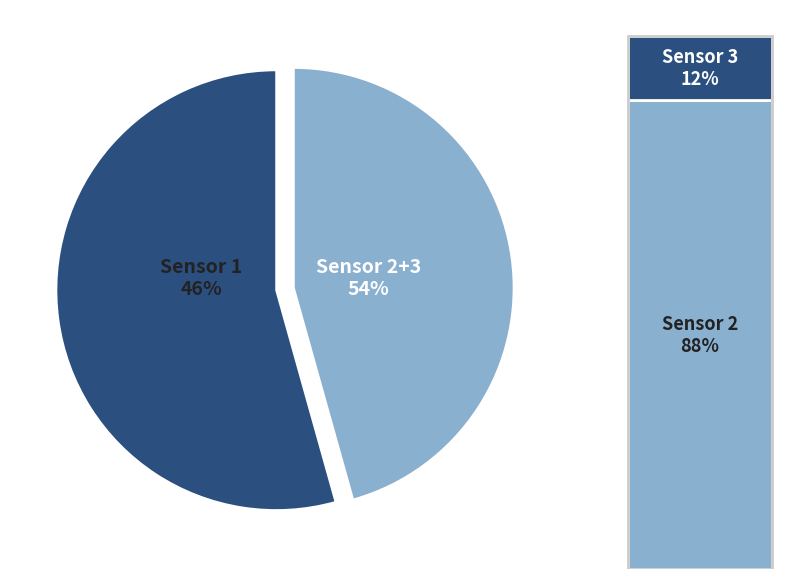

To the nearest percent, what is the average slice percentage?

33%